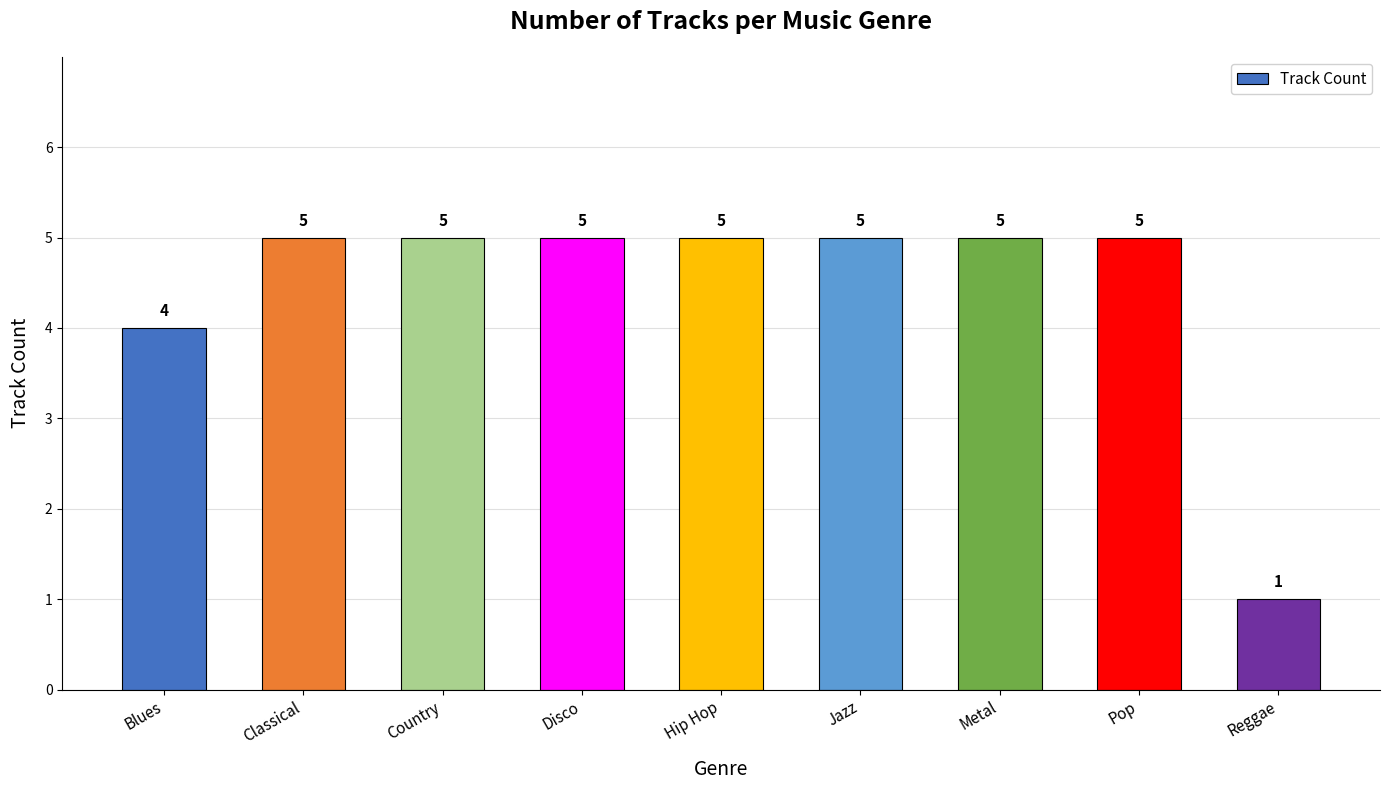

What is the label of the 2nd bar from the right?

Pop